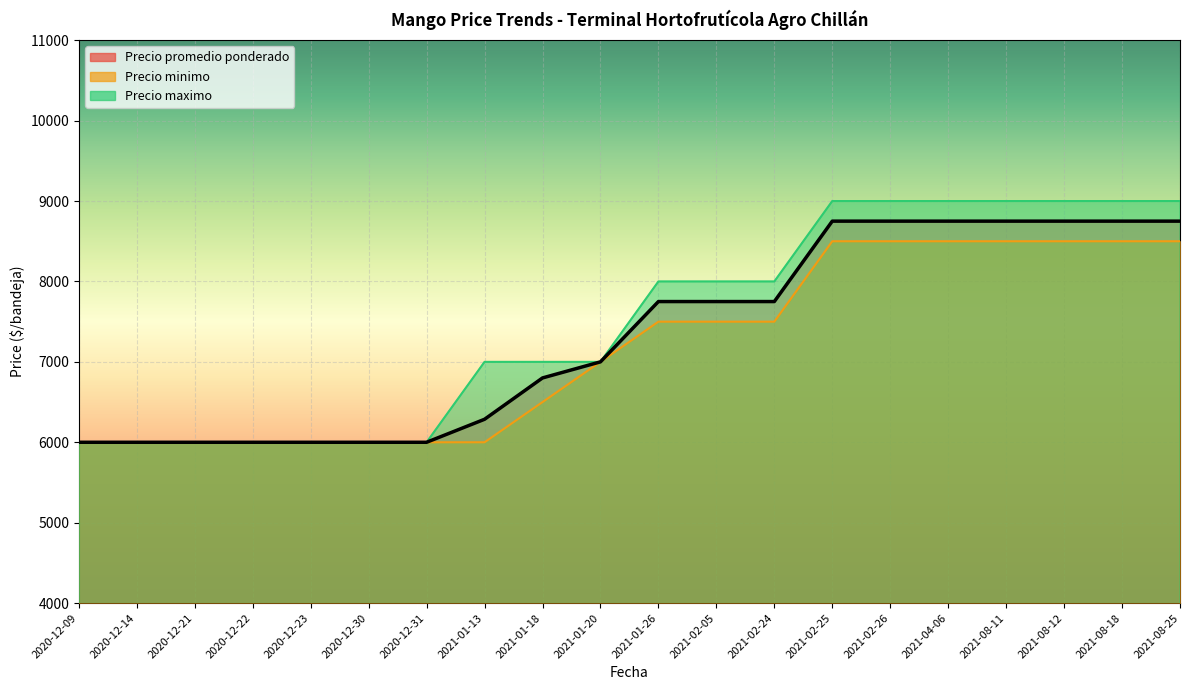

Which series changed the most between 2020-12-21 and 2021-01-13?

Precio maximo